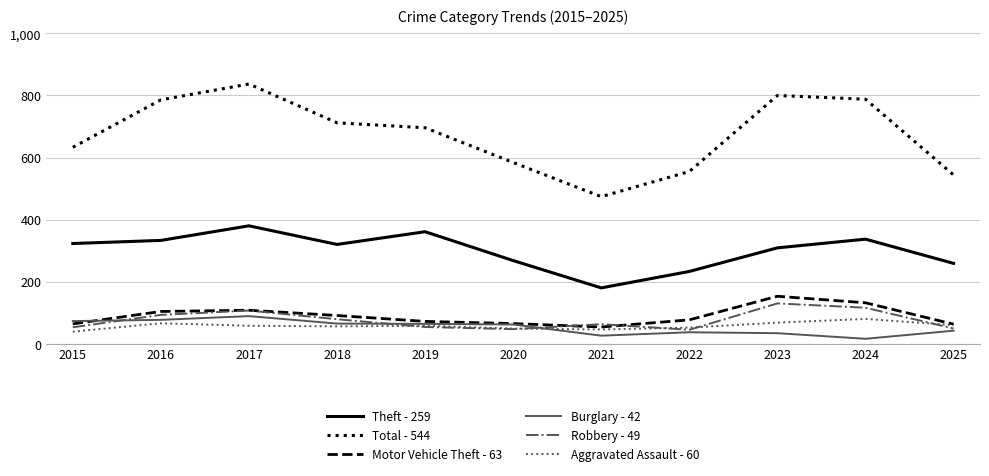

Is this an area chart (filled region under the line)?

No